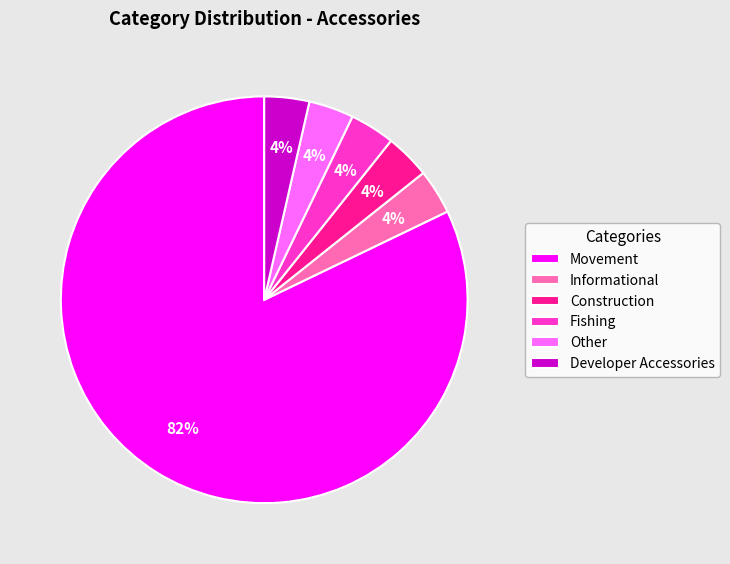

Which slice represents more than half of the pie?

Movement